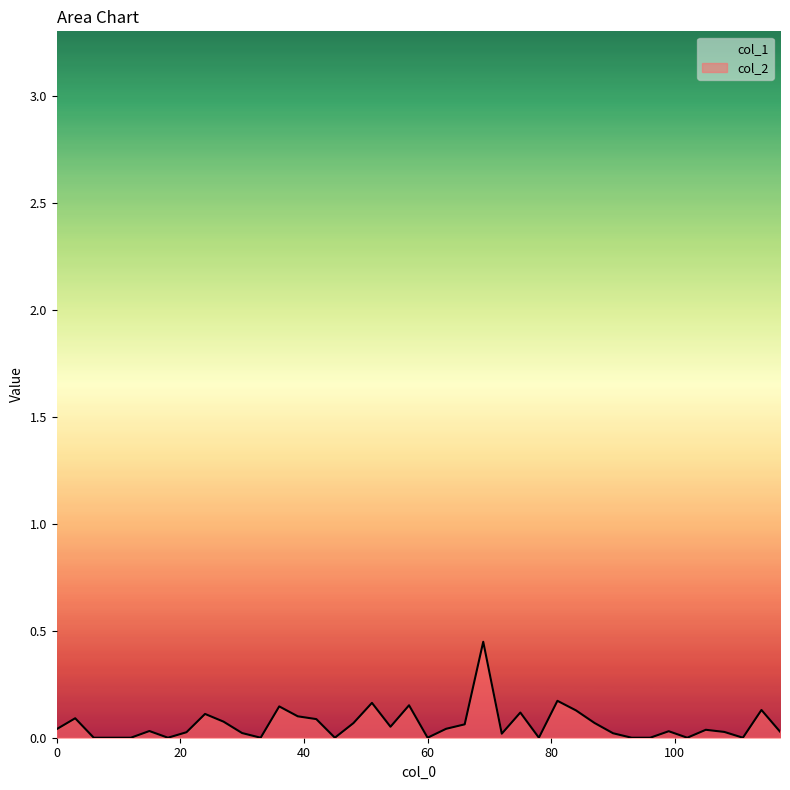

Which category has the highest value across all series?

69.0